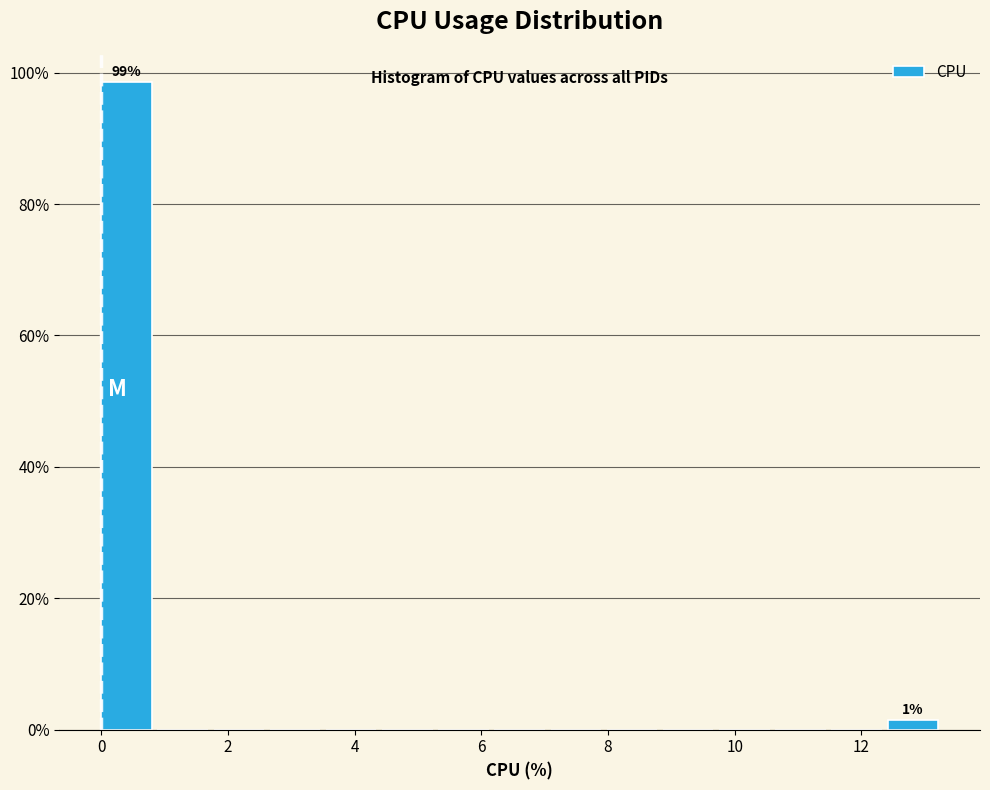

Over which range of the x-axis is the bar tallest?

0.0 to 0.8